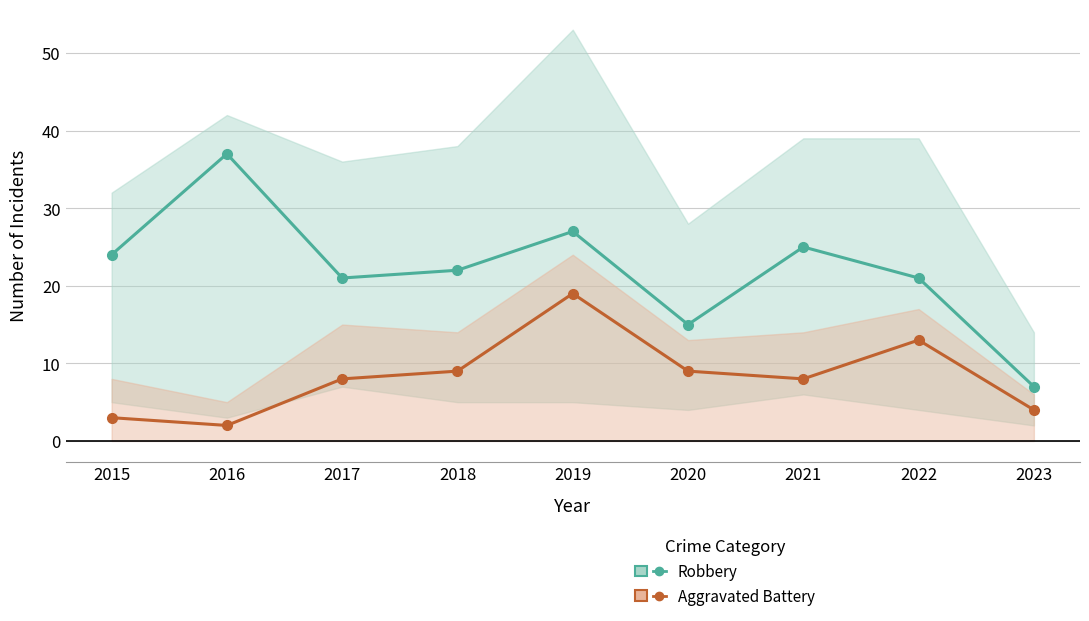

True or false: Robbery has a value of 7 at 2023.

True